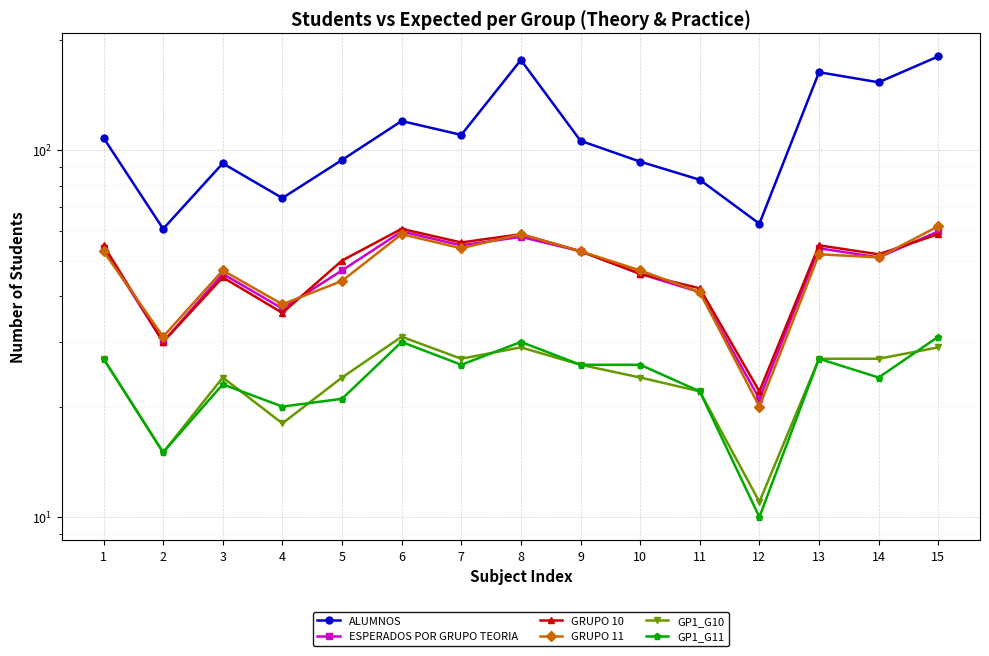

Which series has the largest range (max minus min)?

ALUMNOS